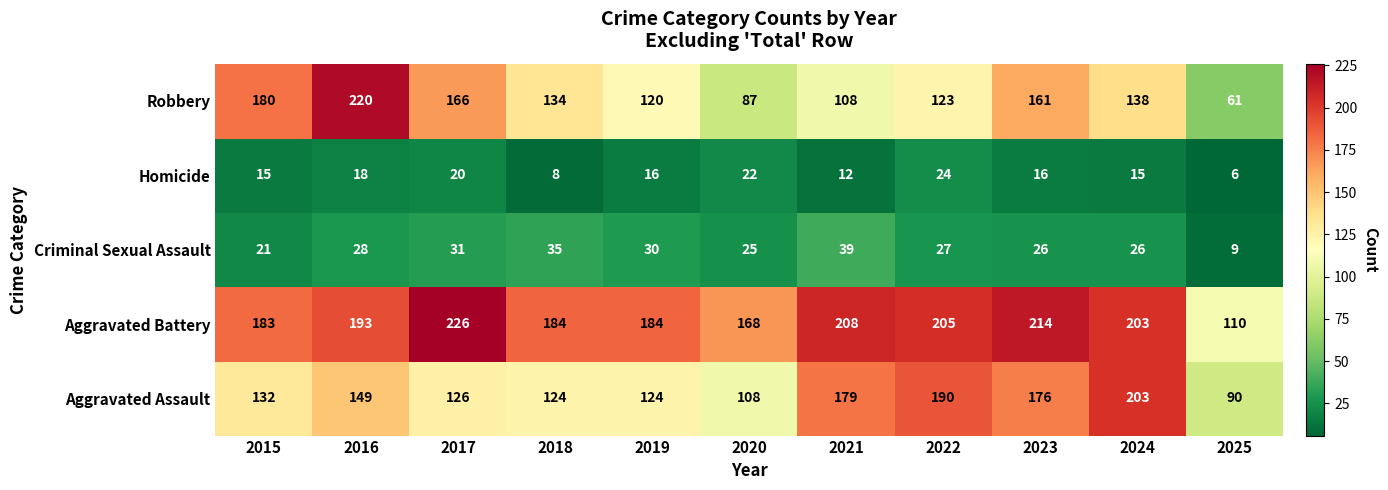

Between 2022 and 2025, which series saw the biggest shift?

Aggravated Assault